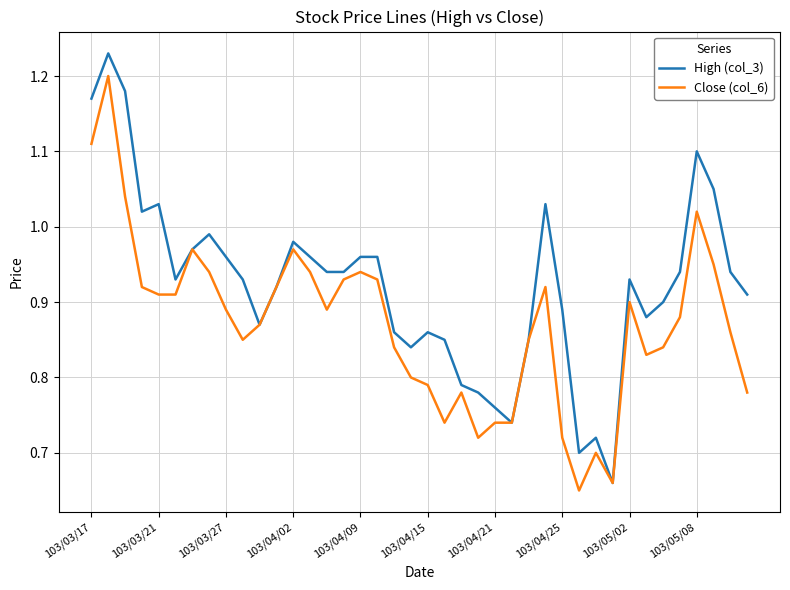

List the series in order of their peak value, highest first.

High (col_3), Close (col_6)